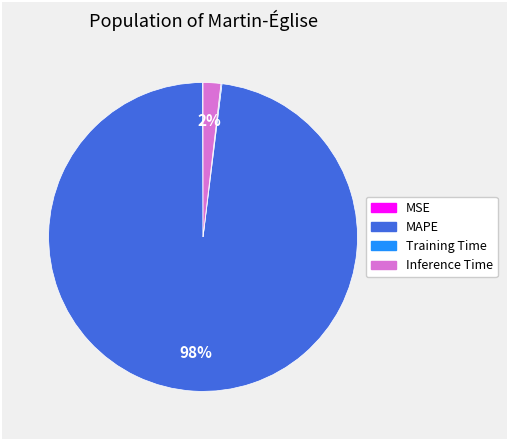

To the nearest percent, what is the difference between the largest and smallest slice percentages?

98%